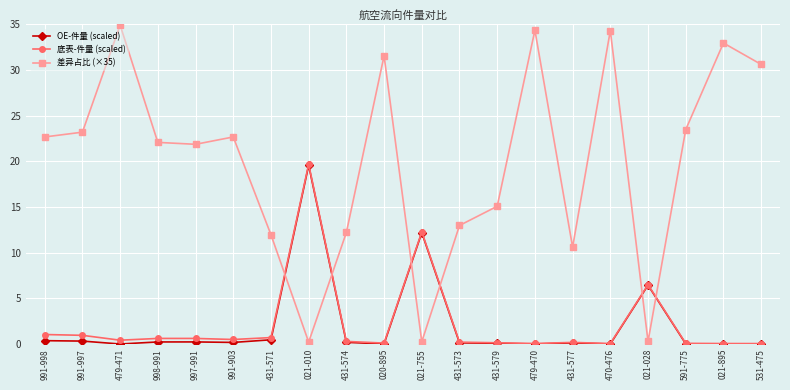

The 差异占比 (×35) series shows 15.1 at 431-579. True or false?

True